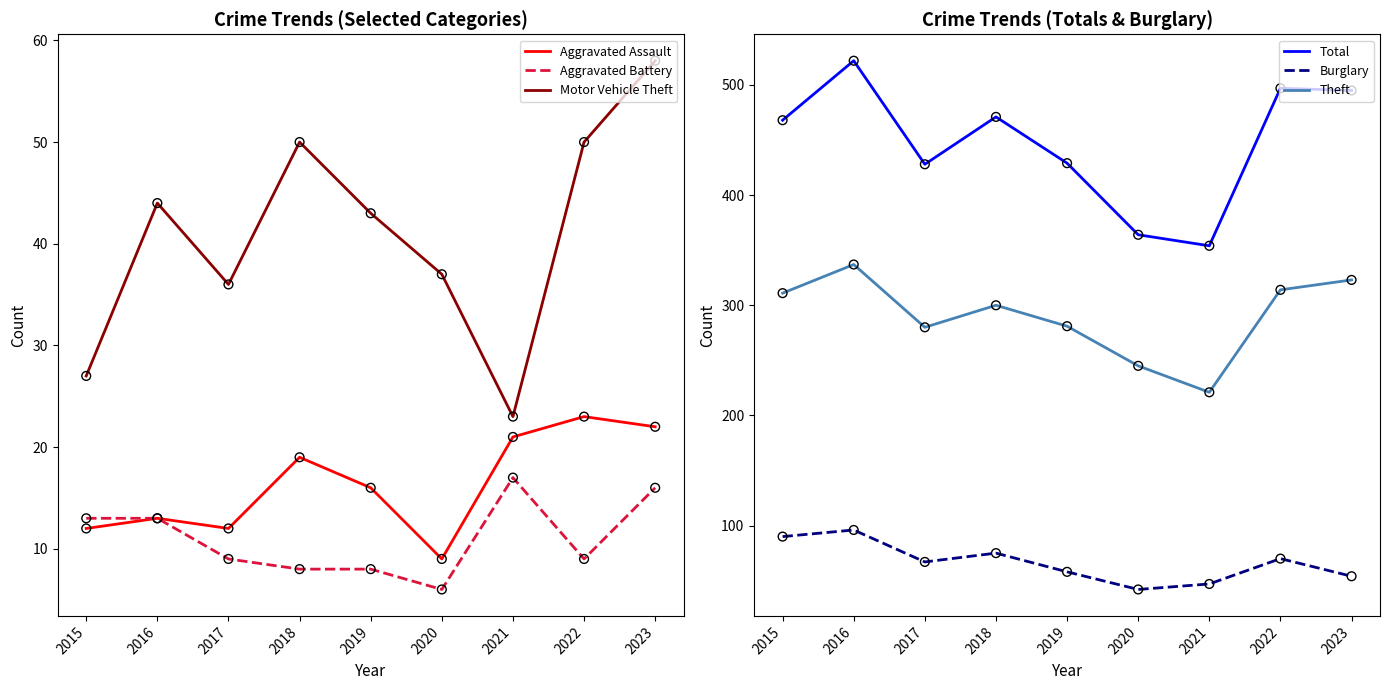

Which series has the largest total across all categories?

Total